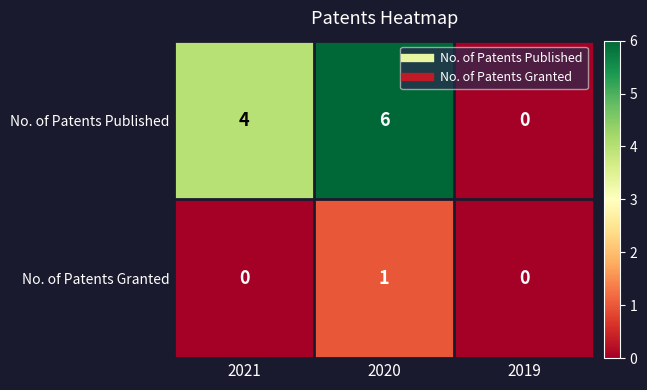

List the series in order of their peak value, highest first.

No. of Patents Published, No. of Patents Granted